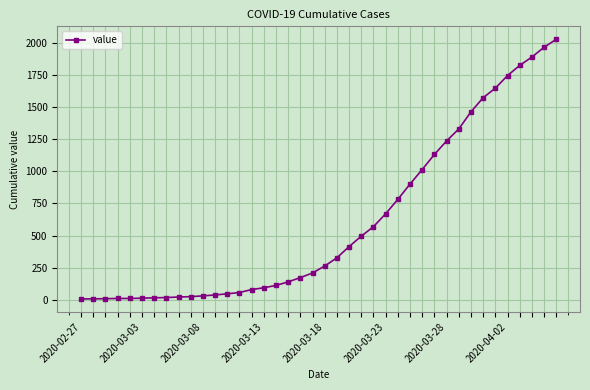

What is the greatest value displayed?

2025